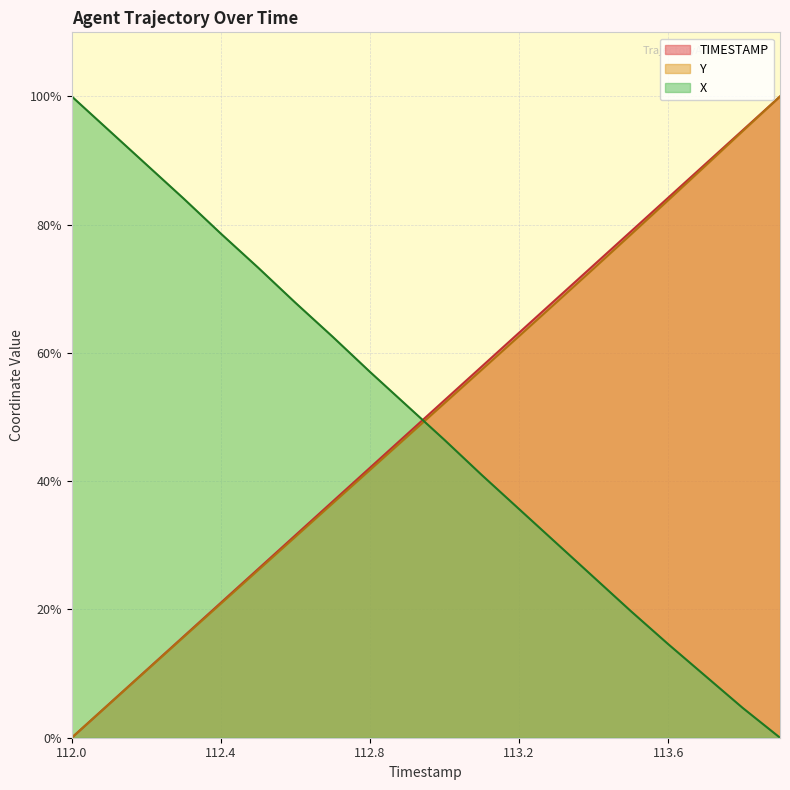

What is the sum of the X values at 113.4 and 113.8?

29.7